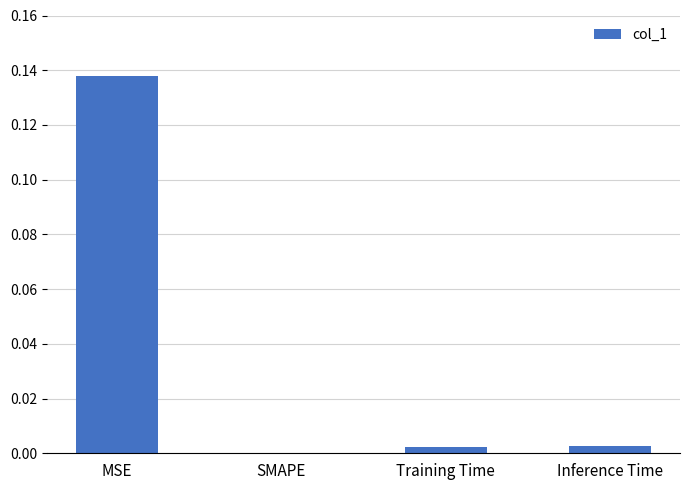

How many values are above zero?

3